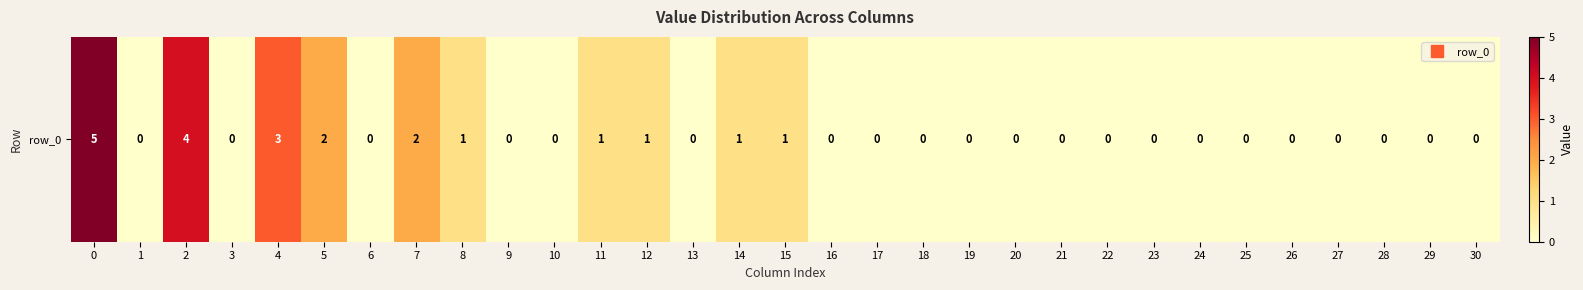

Which category has the lowest value across all series?

1